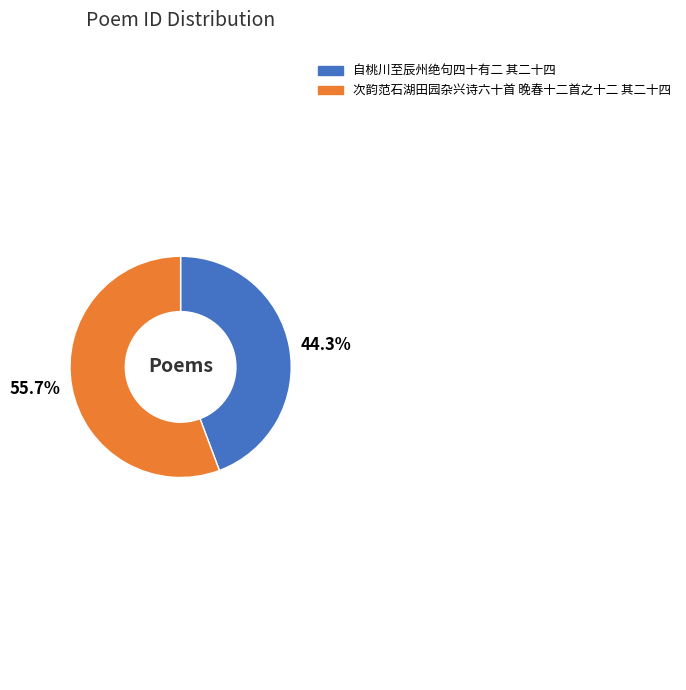

Combined, what portion of the pie is 55.7% and 44.3%?

100.0%